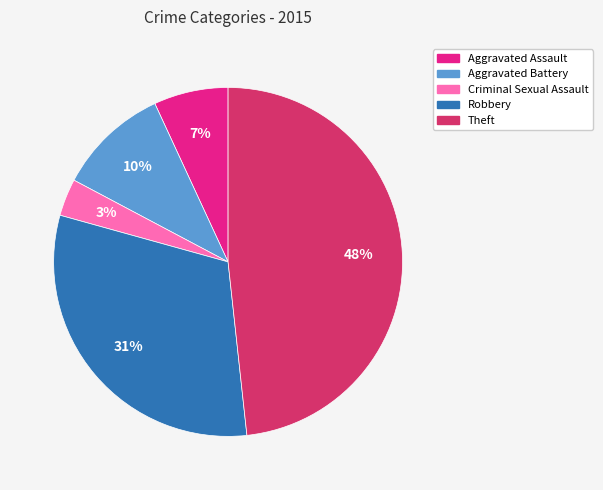

Which has a higher value, Robbery or Criminal Sexual Assault?

Robbery